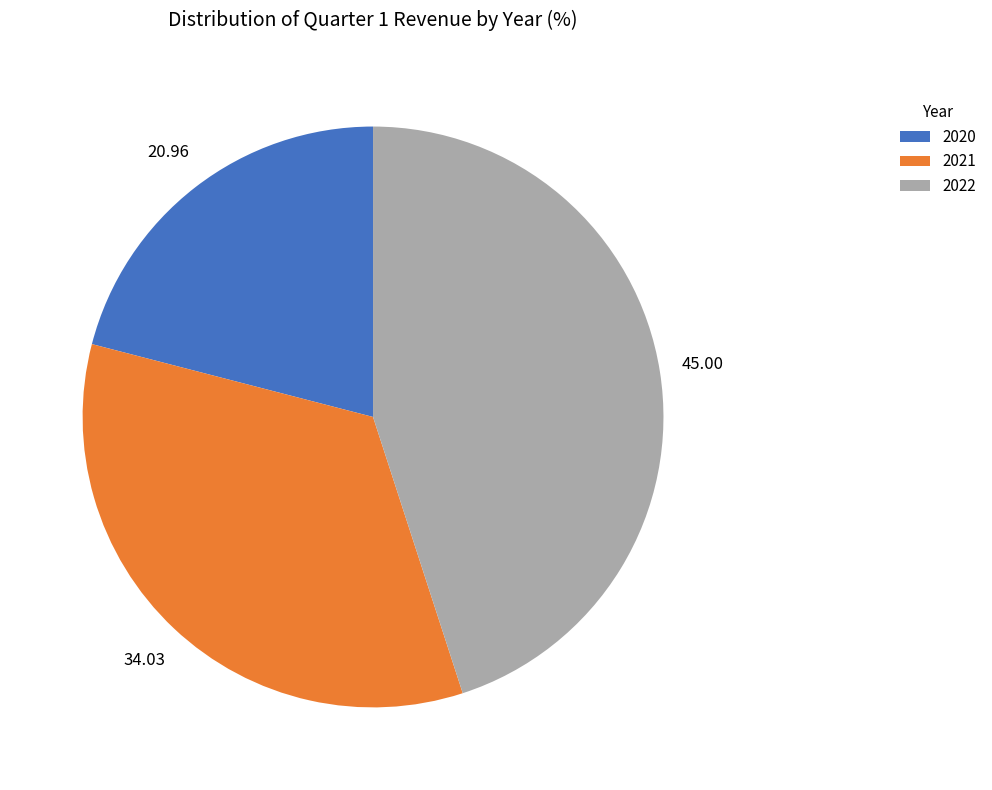

Count the number of slices in the pie.

3